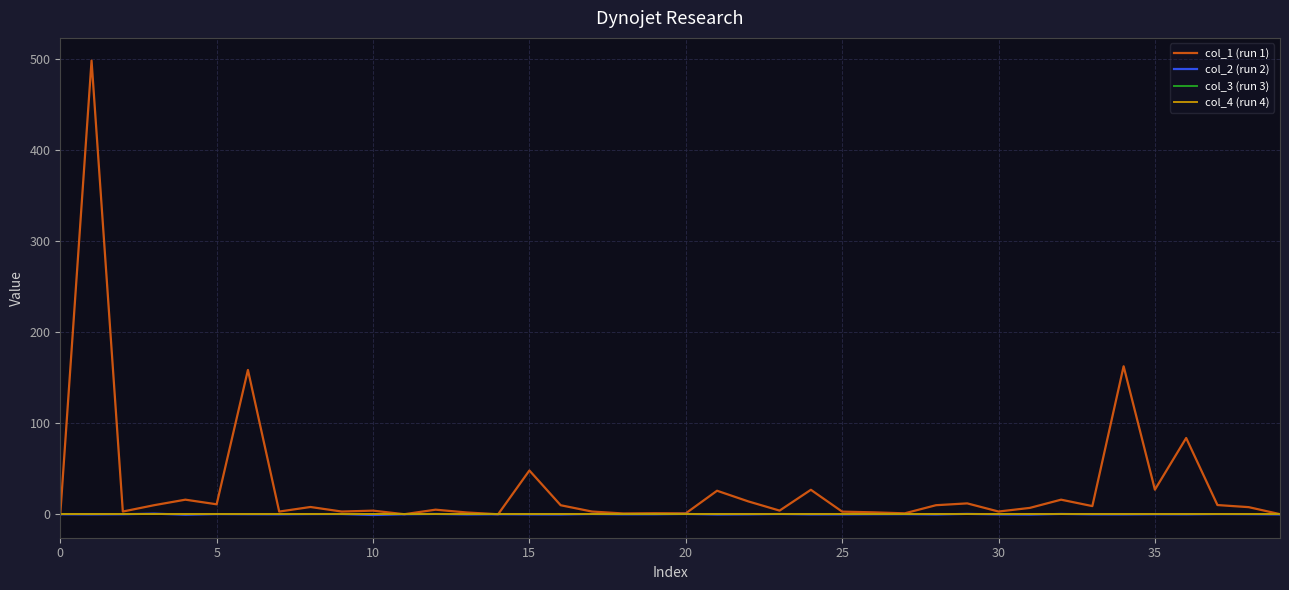

Which category has the highest value in the col_2 (run 2) series?

15